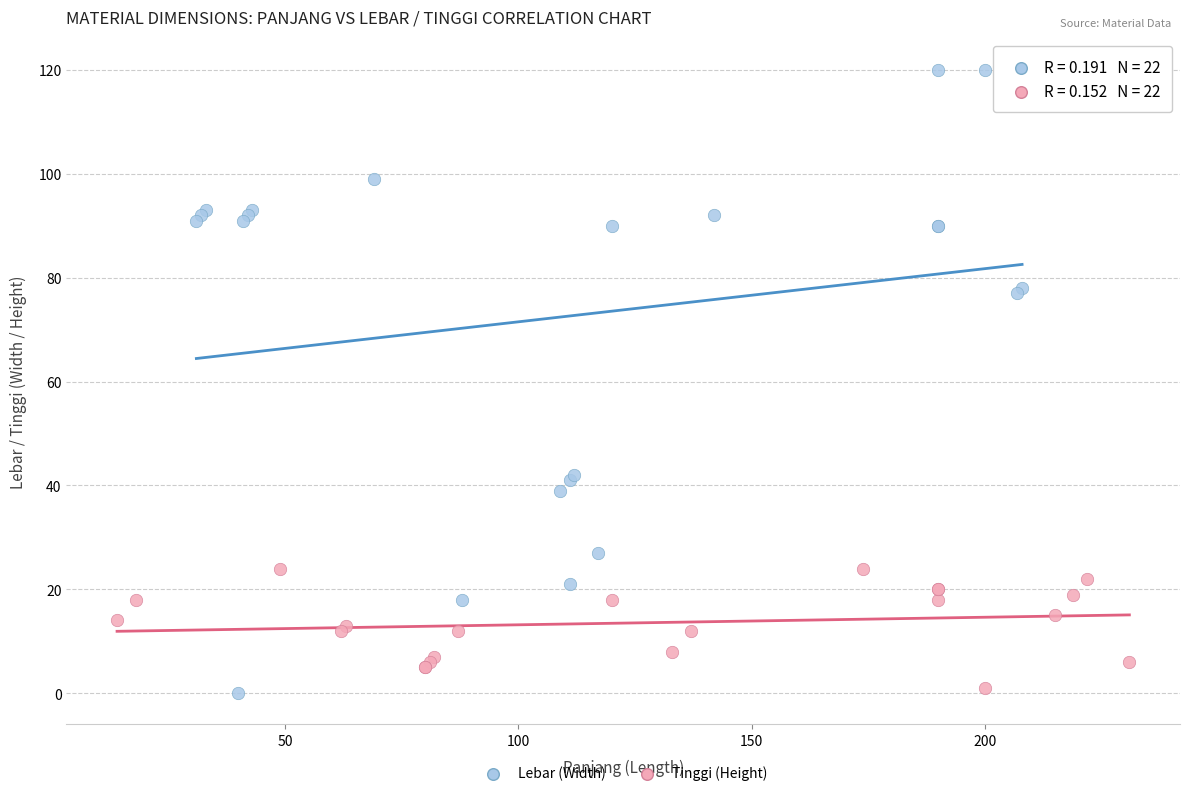

Which series reaches the maximum Y coordinate?

Lebar (Width)